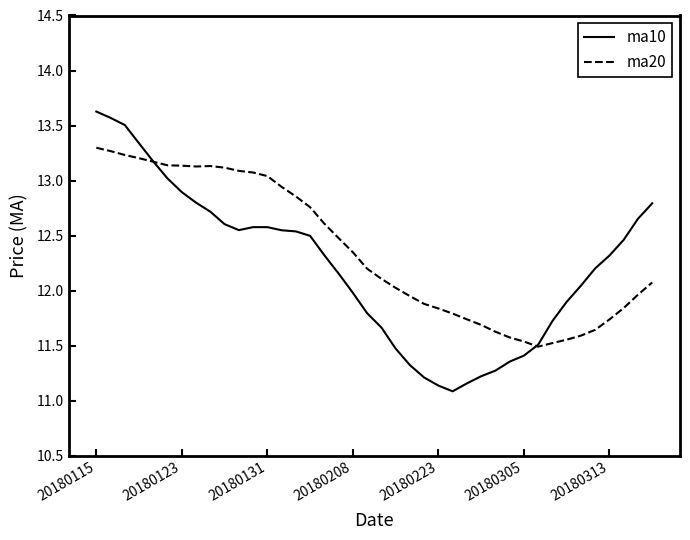

Which series has the largest range (max minus min)?

ma10